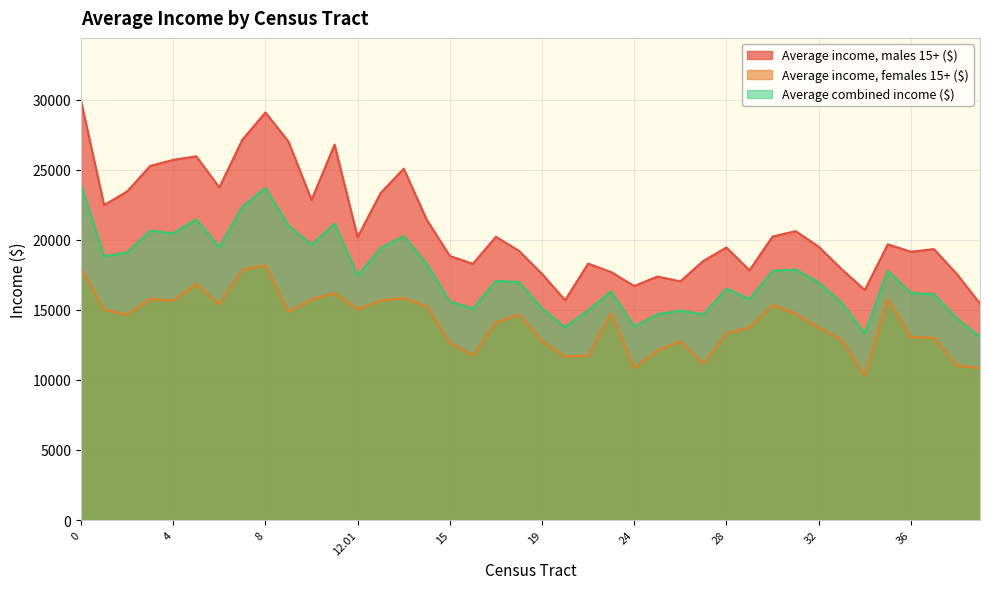

What is the lowest value of the Average combined income ($) series?

13062.6